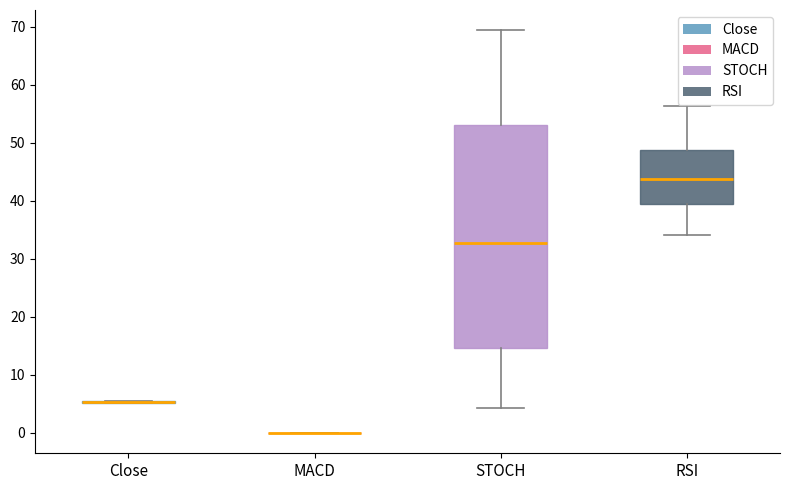

Reading left to right, transcribe this box plot: for each box, give where its median line is, the range the box spans, and where its two whiskers end, as read against the y-axis. The values are not printed on the chart, so give them approximately, as read against the axis.

Close: box collapsed to a line at 5, whiskers 5 to 6
MACD: box collapsed to a line at 0, whiskers 0 to 0
STOCH: median 33, box 15 to 53, whiskers 4 to 69
RSI: median 44, box 39 to 49, whiskers 34 to 56